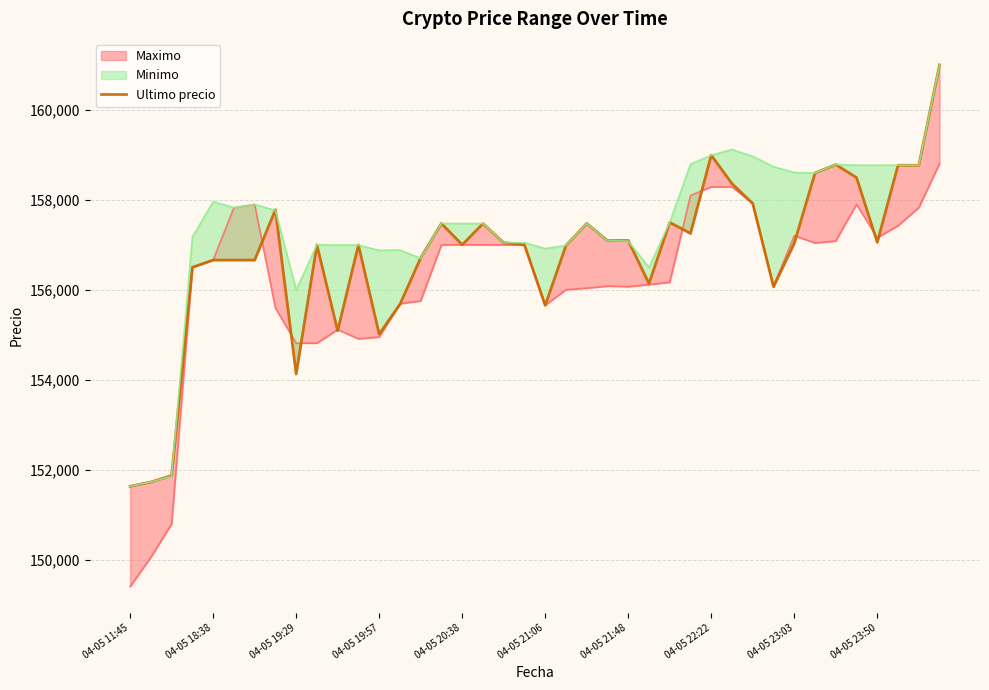

True or false: the data has more than 2 interior local peaks.

True